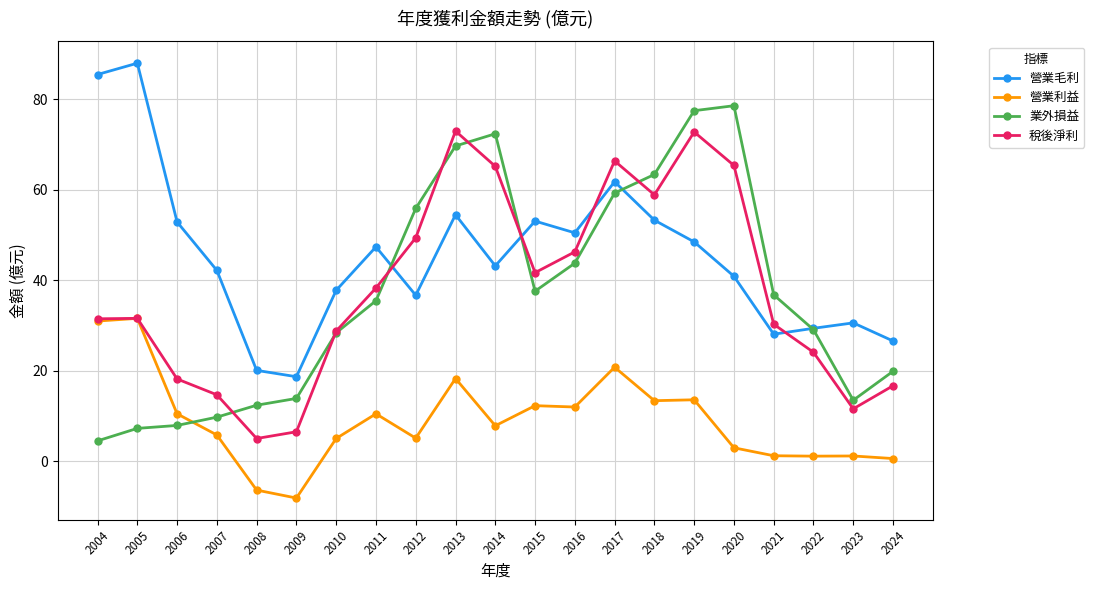

Count the number of categories in the chart.

21